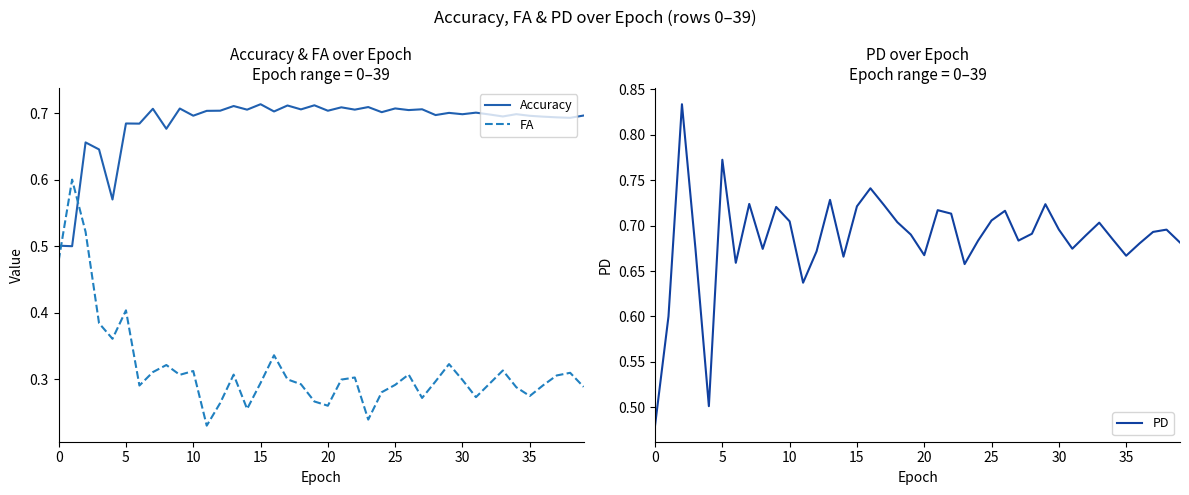

Reading right to left, list all the values displayed in this chart.

Accuracy: 0.7	0.7	0.7	0.7	0.7	0.7	0.7	0.7	0.7	0.7	0.7	0.7	0.7	0.7	0.7	0.7	0.7	0.7	0.7	0.7	0.7	0.7	0.7	0.7	0.7	0.7	0.7	0.7	0.7	0.7	0.7	0.7	0.7	0.7	0.7	0.6	0.6	0.7	0.5	0.5
FA: 0.3	0.3	0.3	0.3	0.3	0.3	0.3	0.3	0.3	0.3	0.3	0.3	0.3	0.3	0.3	0.3	0.2	0.3	0.3	0.3	0.3	0.3	0.3	0.3	0.3	0.3	0.3	0.3	0.2	0.3	0.3	0.3	0.3	0.3	0.4	0.4	0.4	0.5	0.6	0.5
PD: 0.7	0.7	0.7	0.7	0.7	0.7	0.7	0.7	0.7	0.7	0.7	0.7	0.7	0.7	0.7	0.7	0.7	0.7	0.7	0.7	0.7	0.7	0.7	0.7	0.7	0.7	0.7	0.7	0.6	0.7	0.7	0.7	0.7	0.7	0.8	0.5	0.7	0.8	0.6	0.5